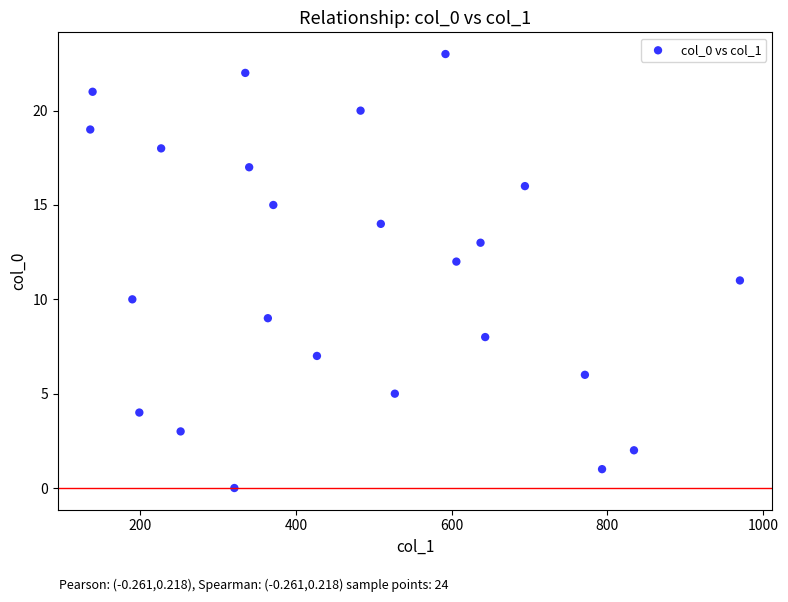

What is the range of Y values (max minus min)?

23